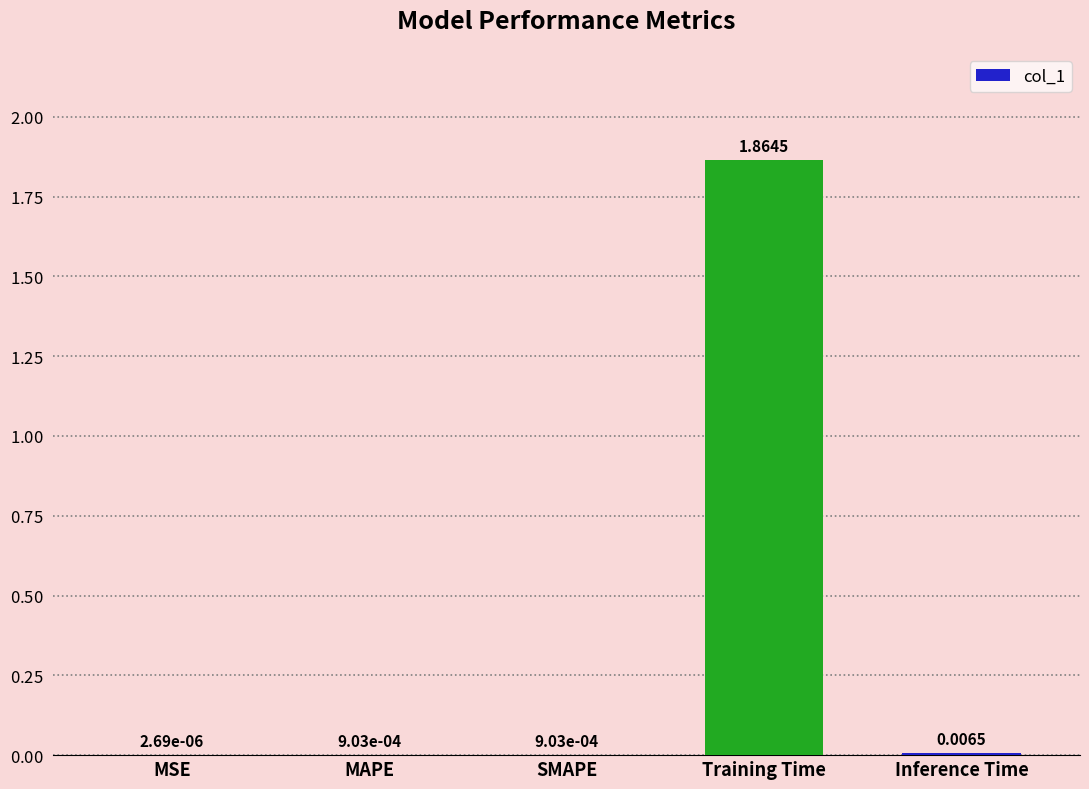

Which category has the highest value across all series?

Training Time